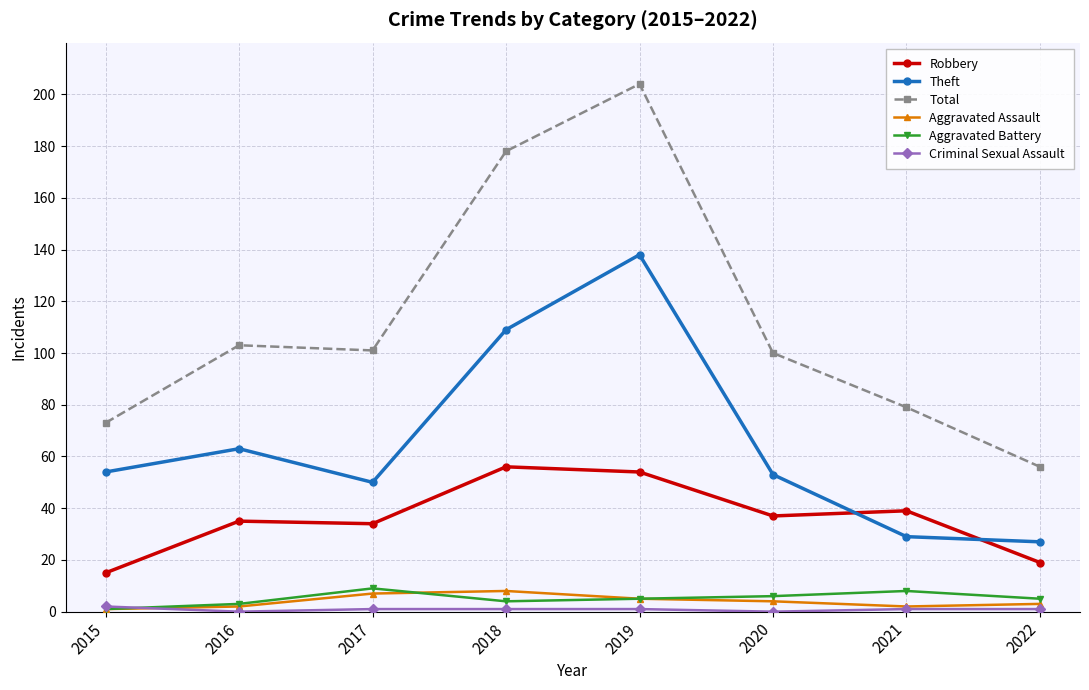

At which category is the sum across all series the highest?

2019